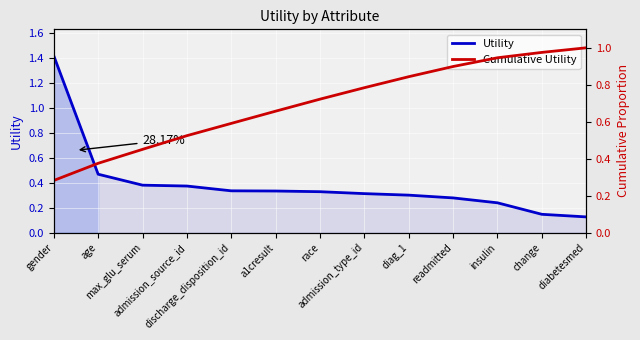

What is the label of the 11th point from the left?

insulin